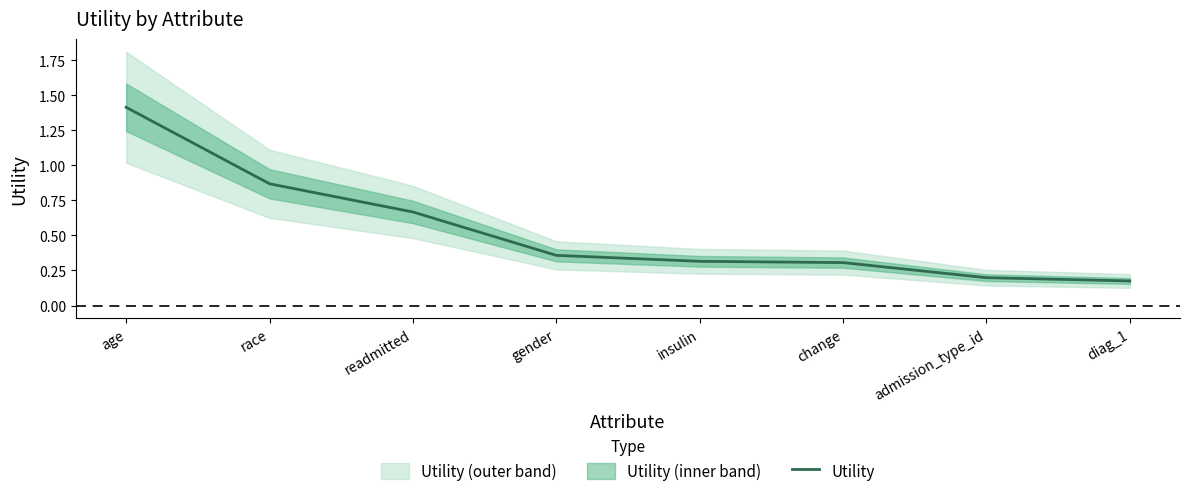

What is the value of the 3rd point from the left?

0.7